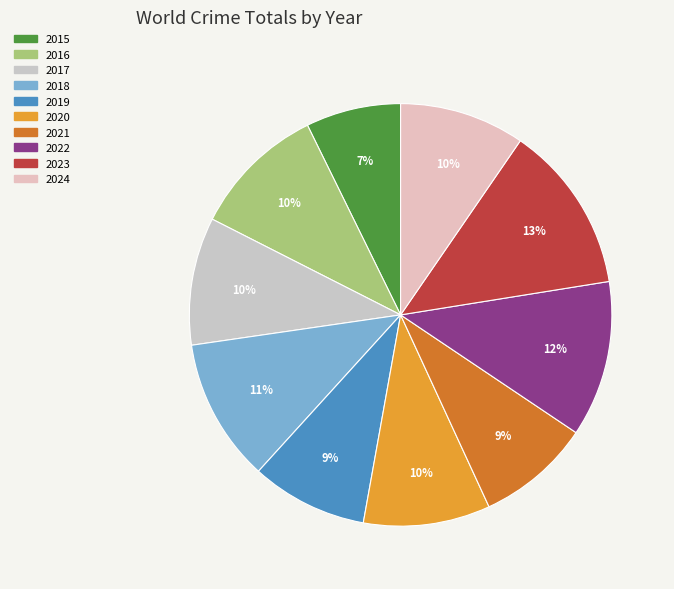

Rank the categories by value from lowest to highest.

2015, 2021, 2019, 2024, 2020, 2017, 2016, 2018, 2022, 2023